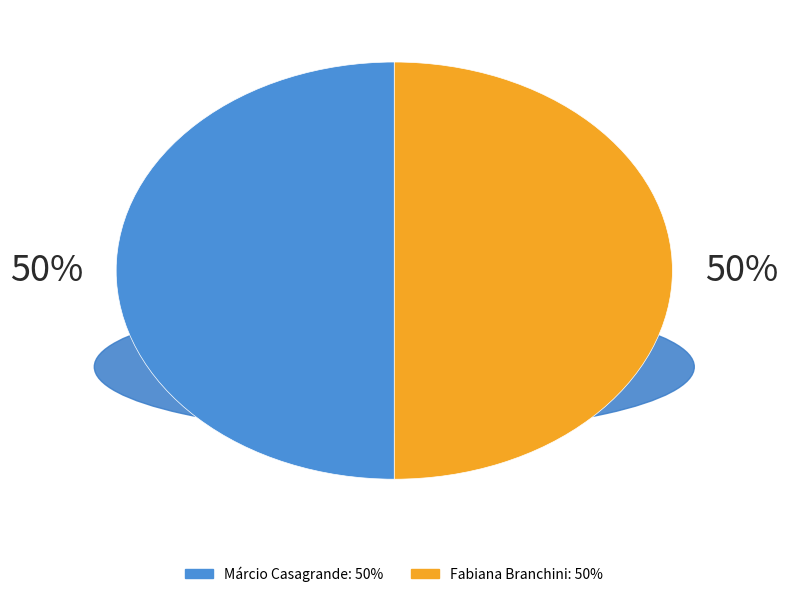

True or false: Fabiana Branchini accounts for 50% of the total.

True